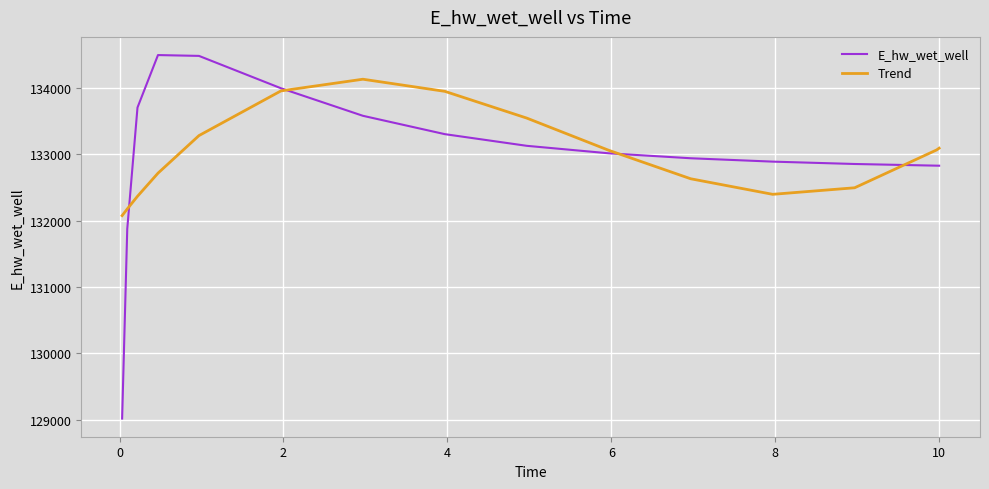

What is the minimum value shown in the chart?

129019.3